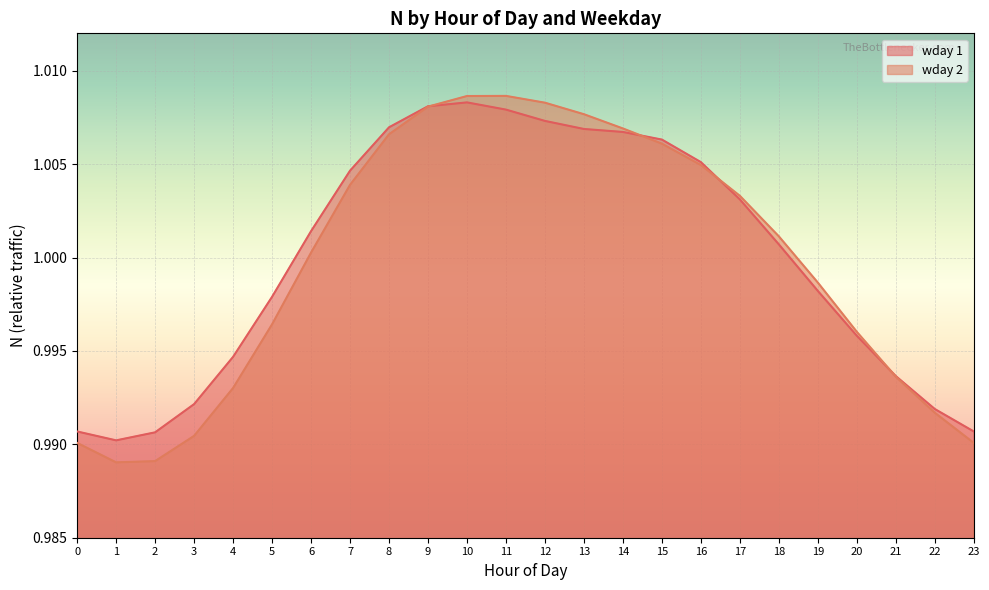

Reading left to right, transcribe all the data shown in this chart.

wday 1: 0=1.0	1=1.0	2=1.0	3=1.0	4=1.0	5=1.0	6=1.0	7=1.0	8=1.0	9=1.0	10=1.0	11=1.0	12=1.0	13=1.0	14=1.0	15=1.0	16=1.0	17=1.0	18=1.0	19=1.0	20=1.0	21=1.0	22=1.0	23=1.0
wday 2: 0=1.0	1=1.0	2=1.0	3=1.0	4=1.0	5=1.0	6=1.0	7=1.0	8=1.0	9=1.0	10=1.0	11=1.0	12=1.0	13=1.0	14=1.0	15=1.0	16=1.0	17=1.0	18=1.0	19=1.0	20=1.0	21=1.0	22=1.0	23=1.0